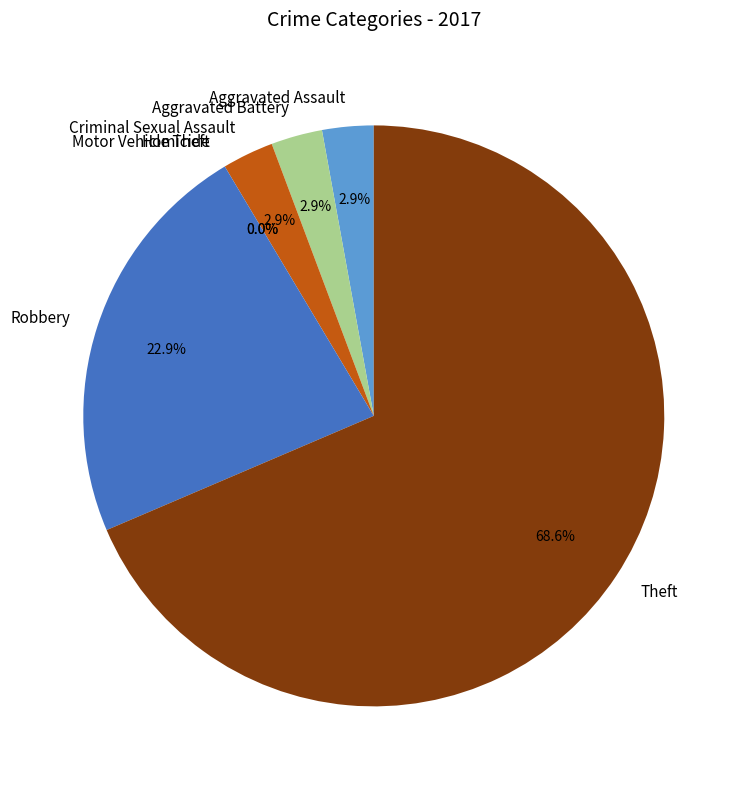

Count the number of slices in the pie.

7